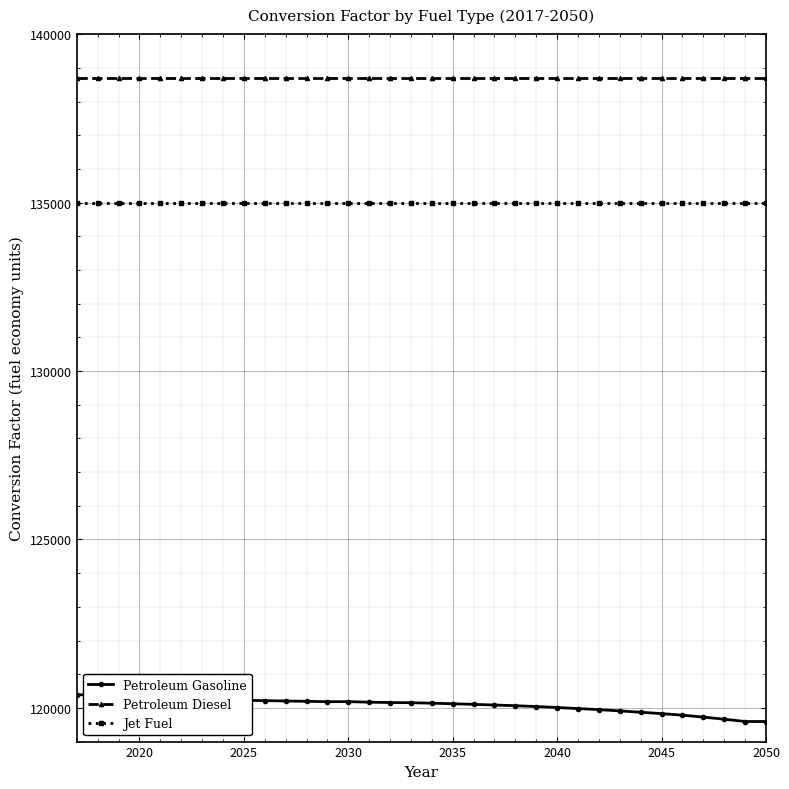

Rank the series by their average value, from highest to lowest.

Petroleum Diesel, Jet Fuel, Petroleum Gasoline